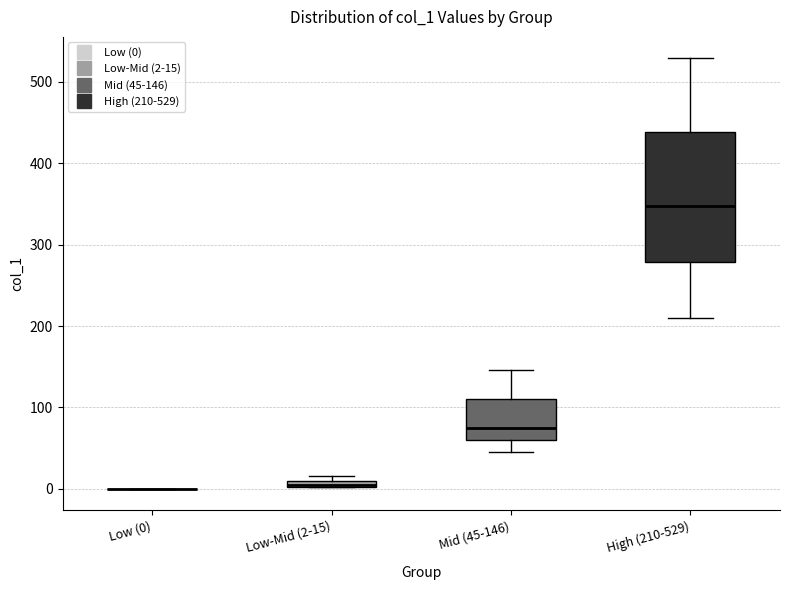

Which box is the tallest, from its lower edge to its upper edge?

High (210-529)